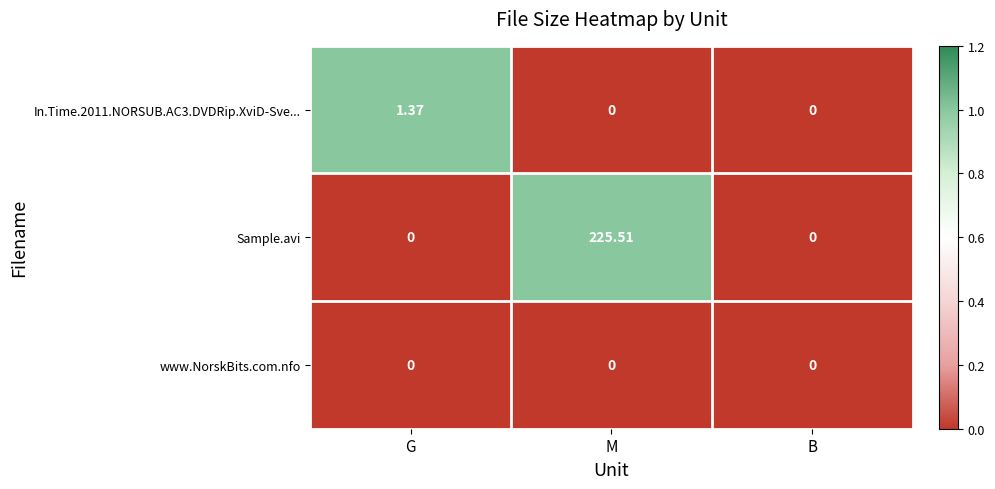

Which series has the largest total across all categories?

Sample.avi